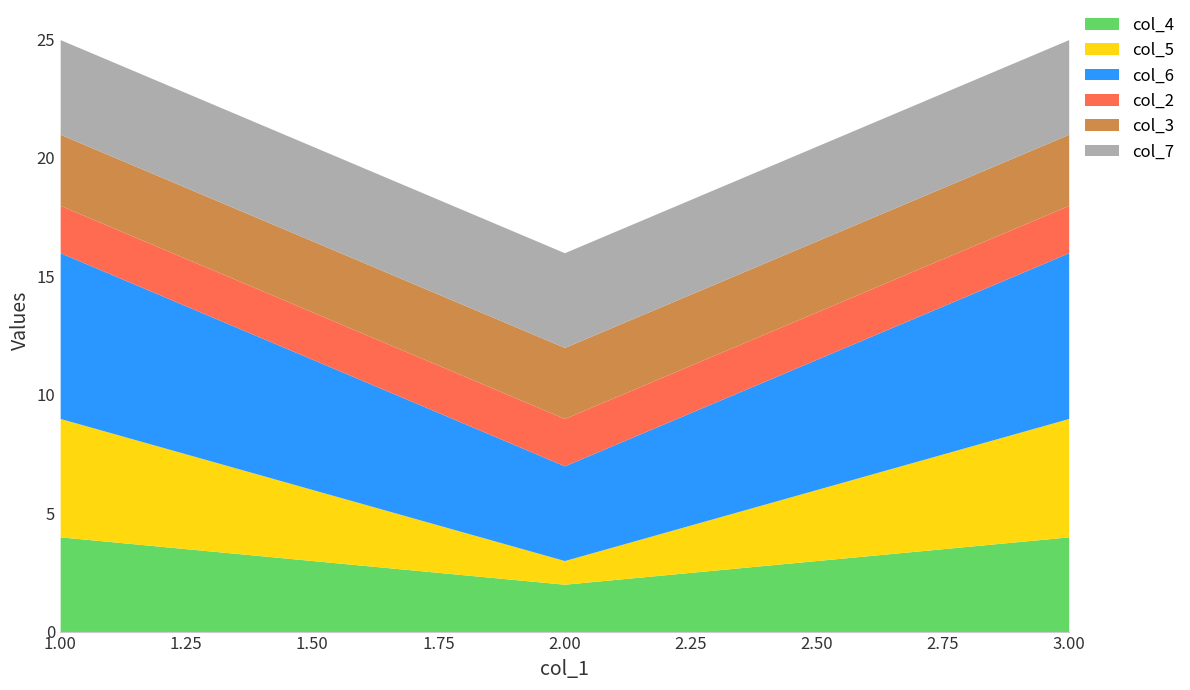

Which series has the largest total across all categories?

col_6